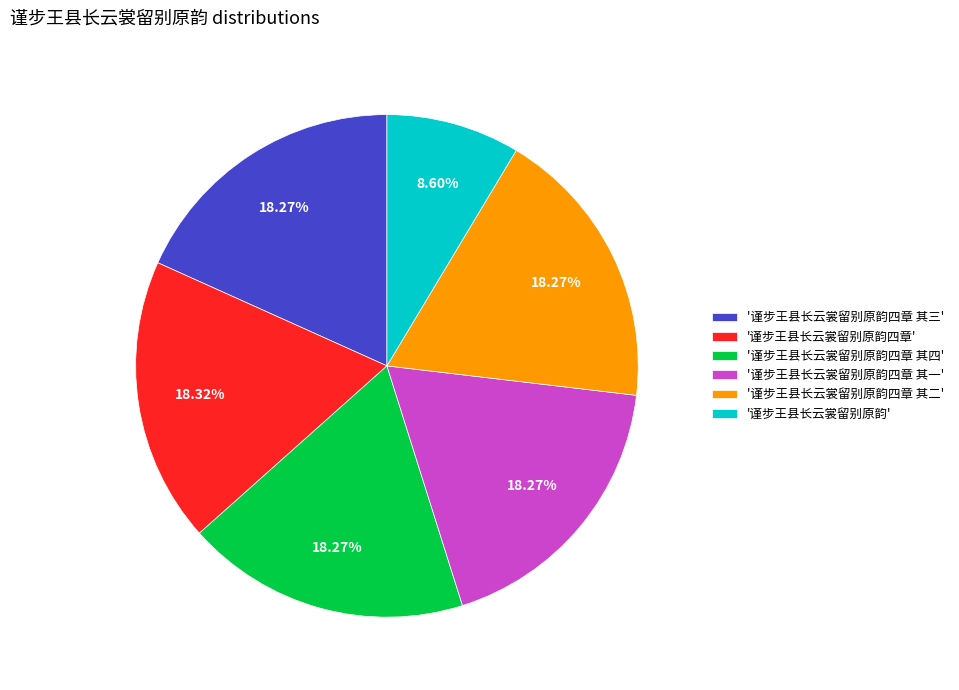

How many slices are in this pie chart?

6